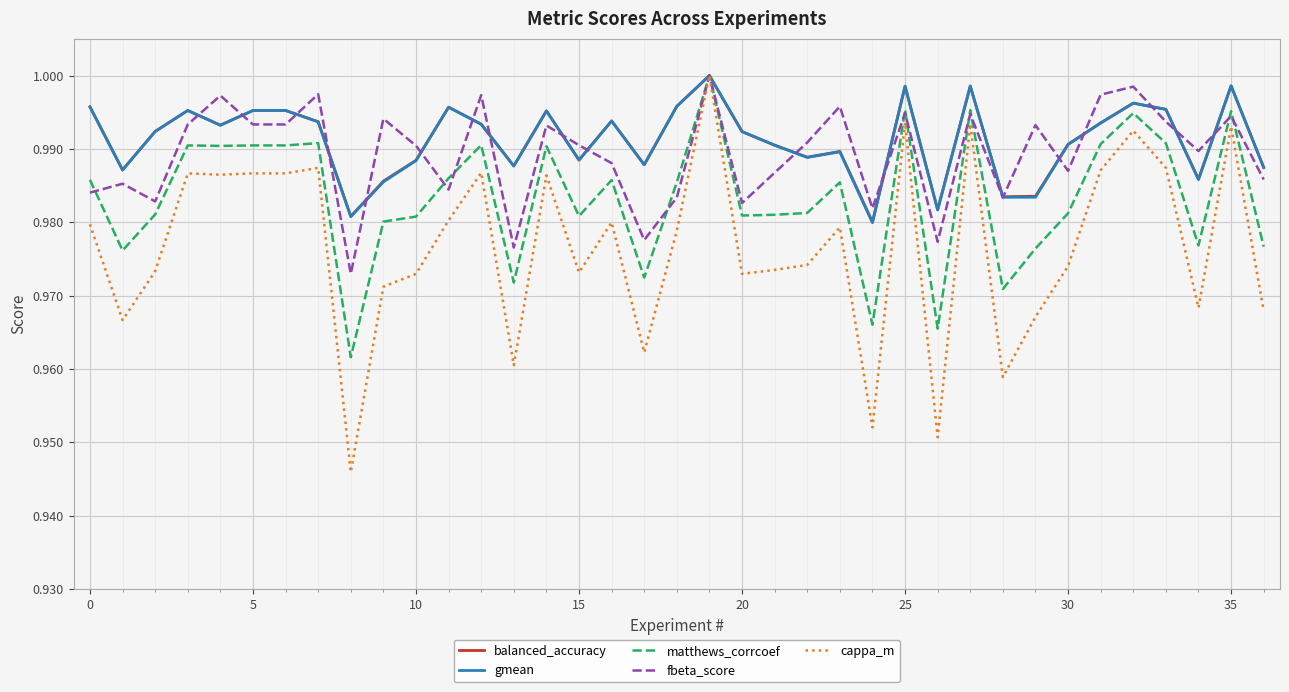

What are all the series names shown in the legend?

balanced_accuracy, gmean, matthews_corrcoef, fbeta_score, cappa_m